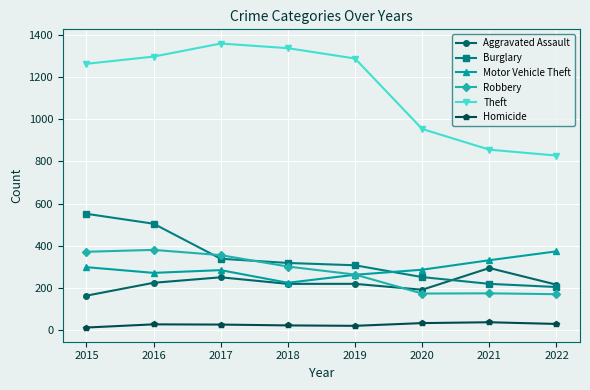

True or false: Homicide has a value of 38 at 2021.

True